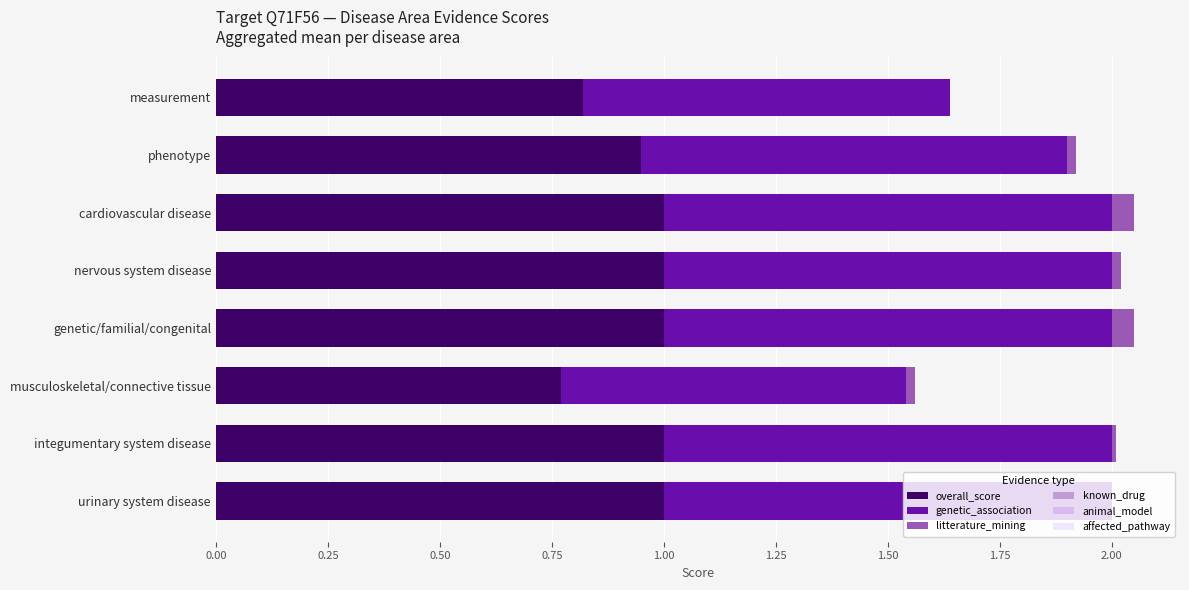

The overall_score series shows 1.3 at musculoskeletal/connective tissue. True or false?

False